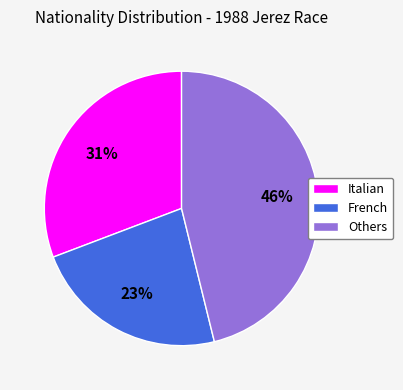

Is there any slice that represents more than half of the pie?

No